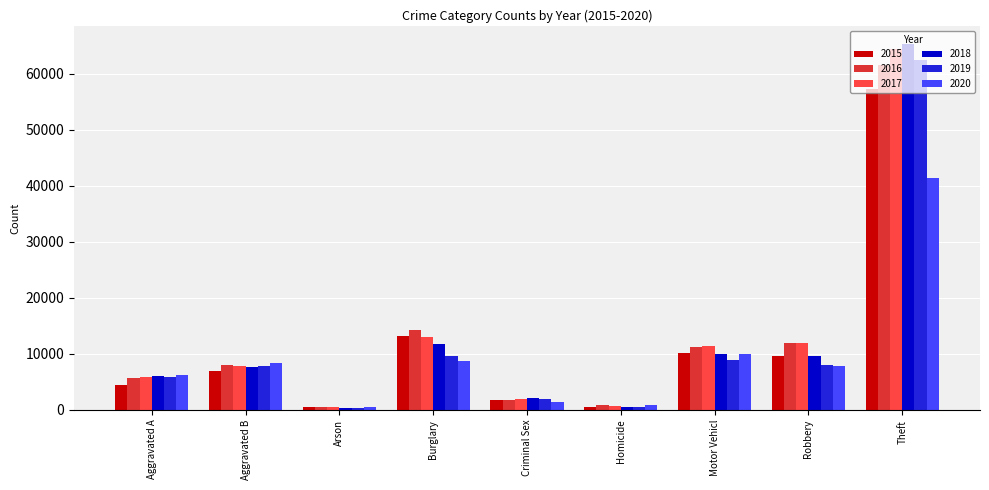

How many bars are there in each group?

6